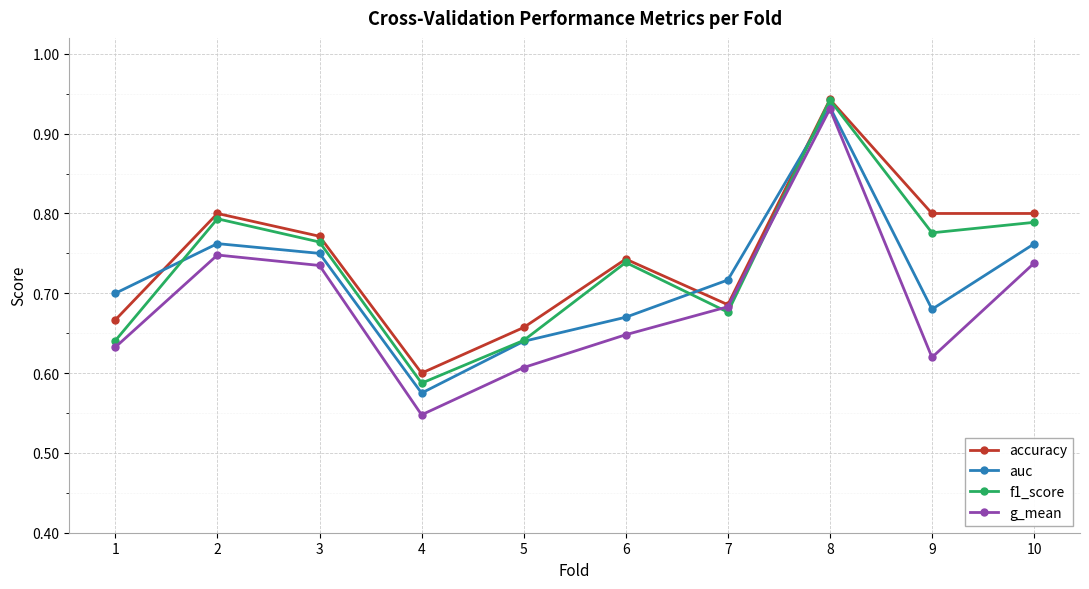

Which series has the widest spread of values?

g_mean